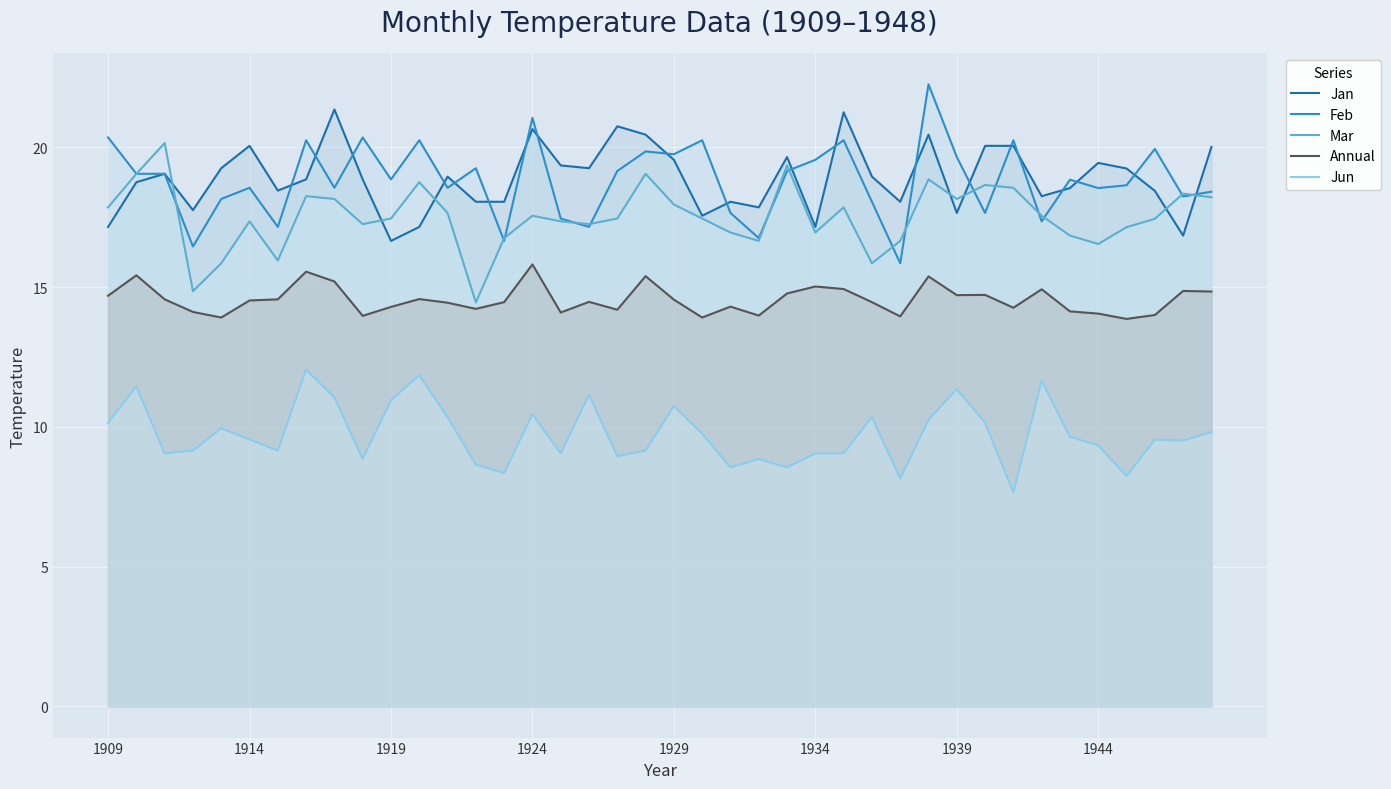

What is the total value across all series at 1914?

80.0